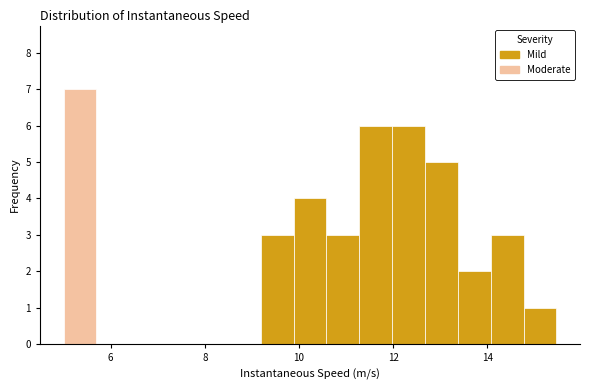

Around what value on the x-axis is the tallest bar? Give the approximate position of its centre, as read against the axis.

5.4